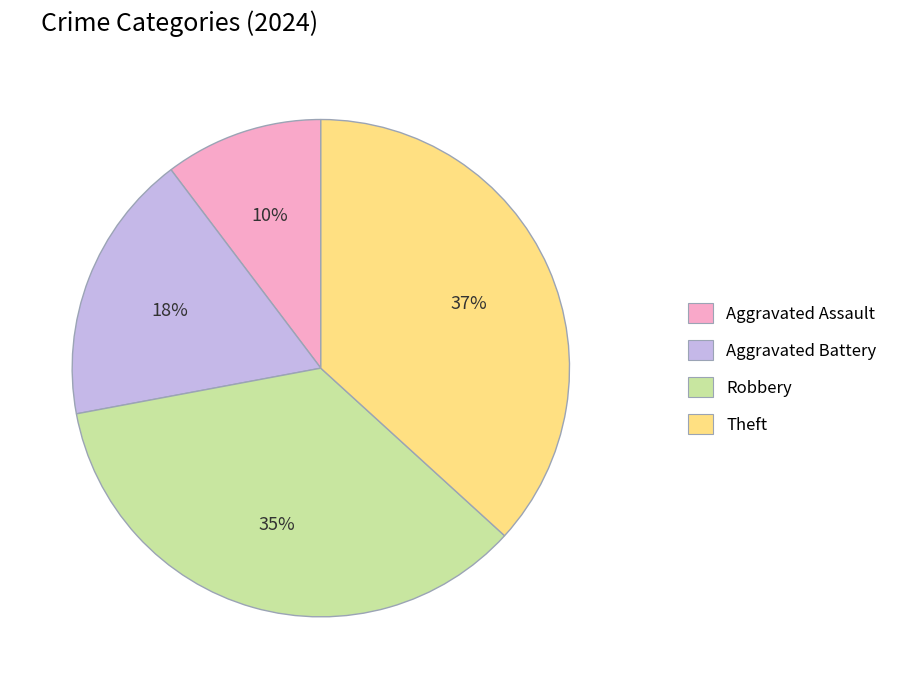

To the nearest percent, what percentage of the pie is Theft?

37%